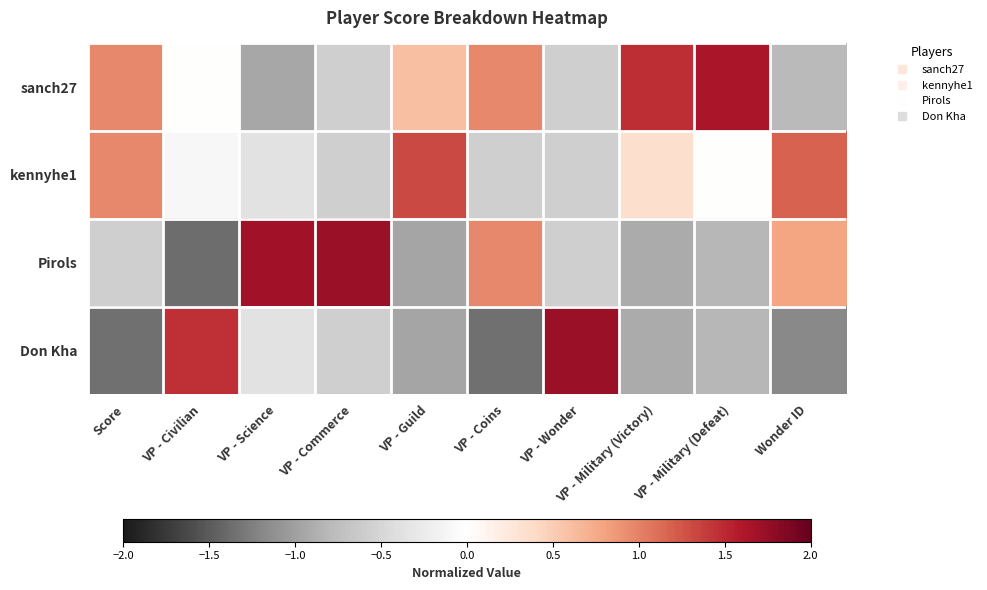

At which category does the chart reach its minimum across all series?

VP - Civilian